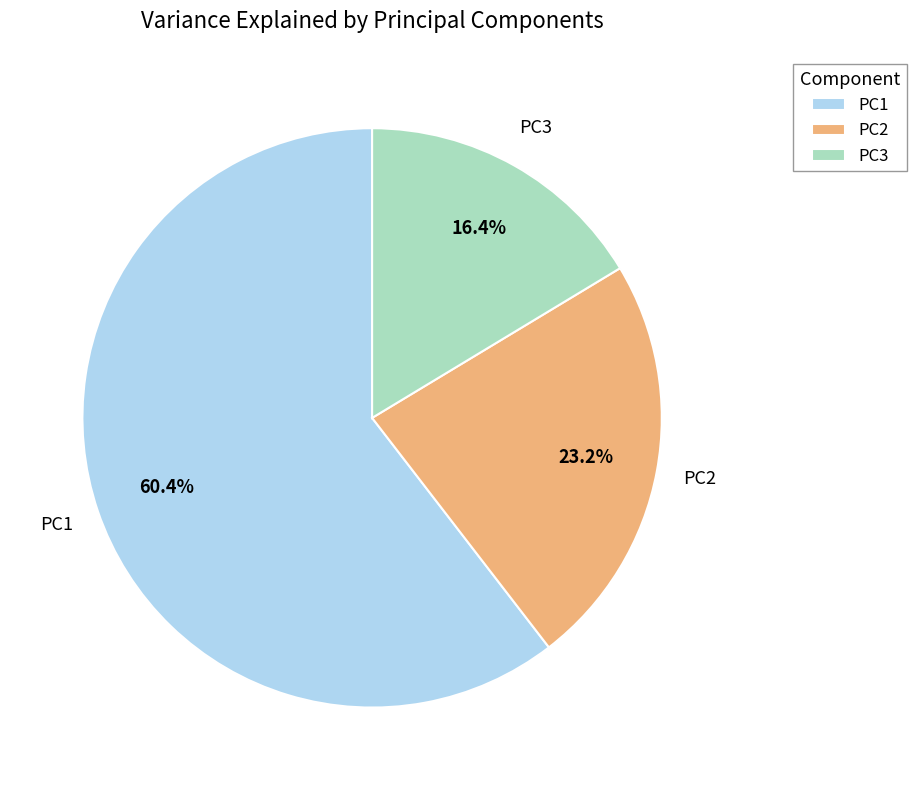

How many segments does this pie chart have?

3